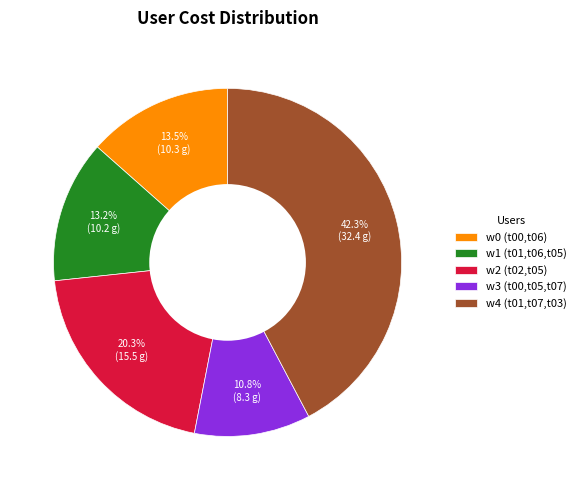

To the nearest percent, what is the combined percentage of w1 (t01,t06,t05) and w2 (t02,t05)?

33%